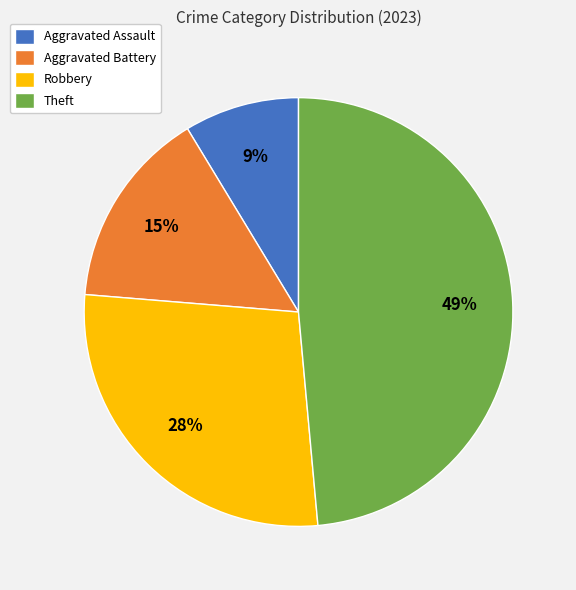

Is the sum of Robbery and Aggravated Assault greater than half?

No